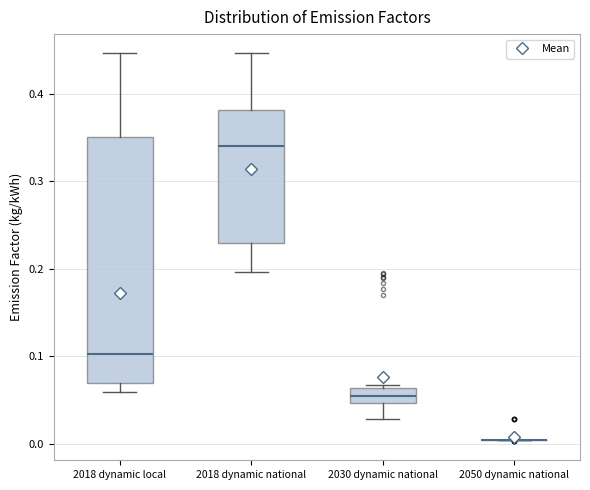

Comparing the boxes themselves (not the whiskers), which one is the tallest?

2018 dynamic local